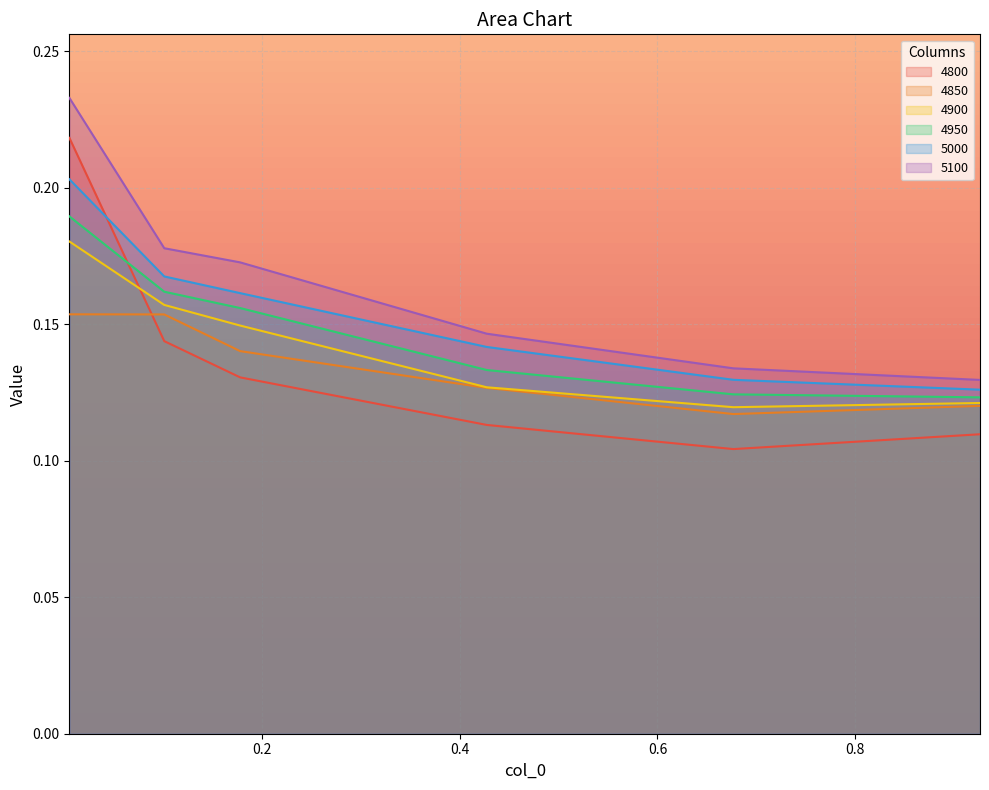

At 0.005479452054794521, list the series in order from smallest to largest.

4850, 4900, 4950, 5000, 4800, 5100